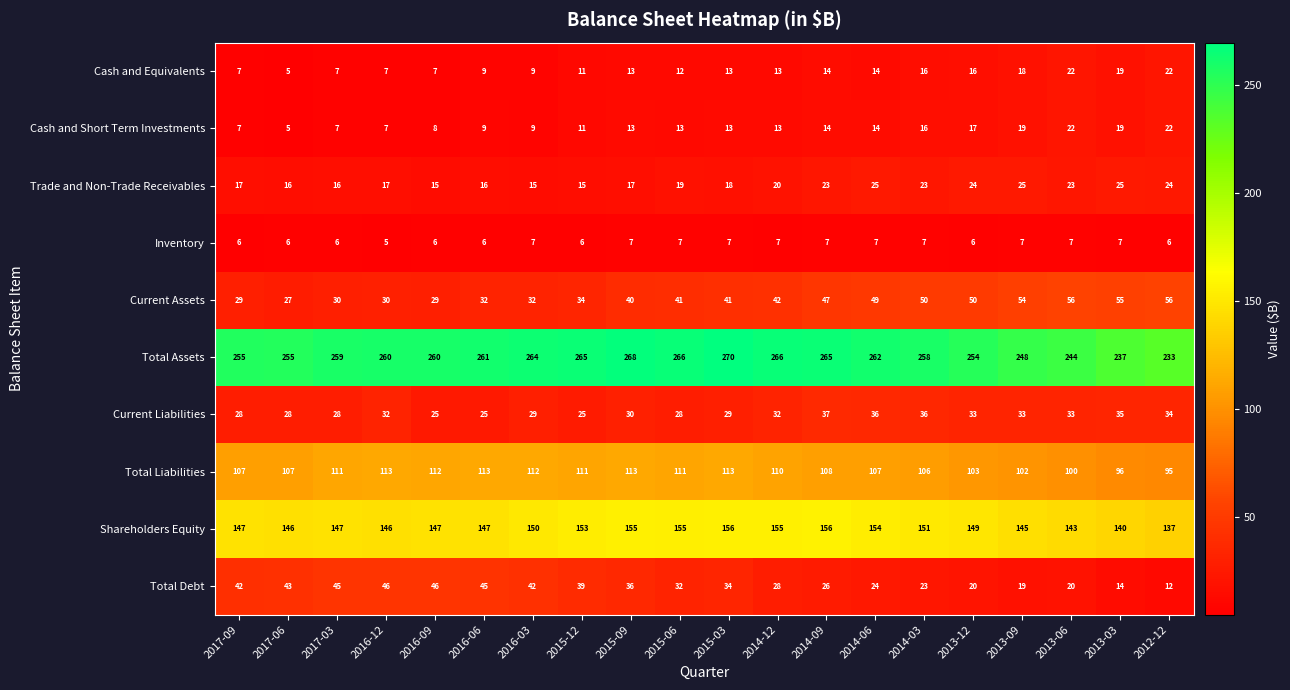

Count the number of categories in the chart.

20